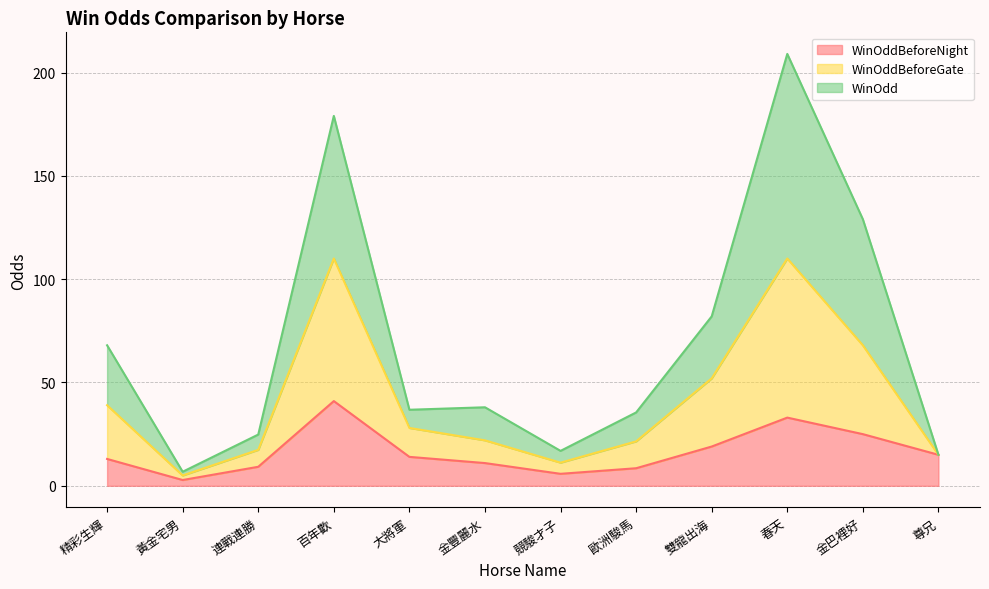

Which series changed the most between 百年歡 and 金巴裡好?

WinOddBeforeGate